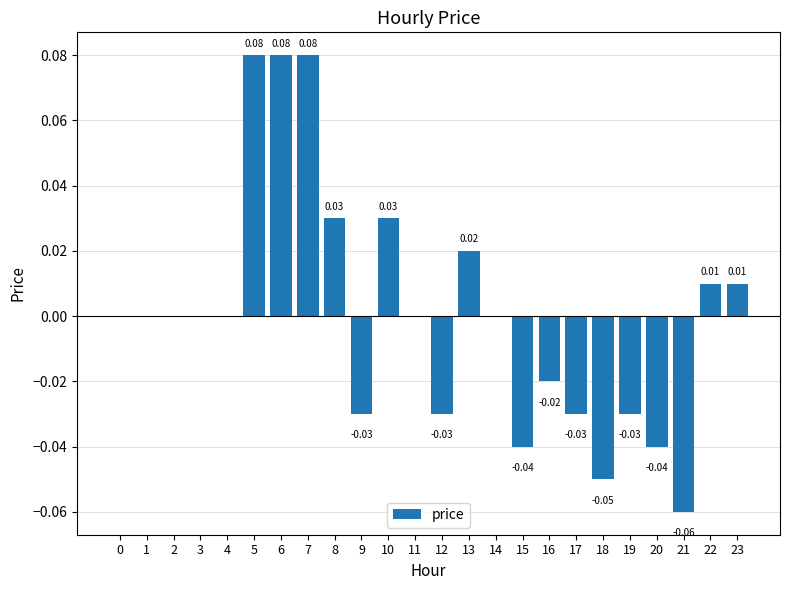

What is the change in value from 9 to 10?

+0.1